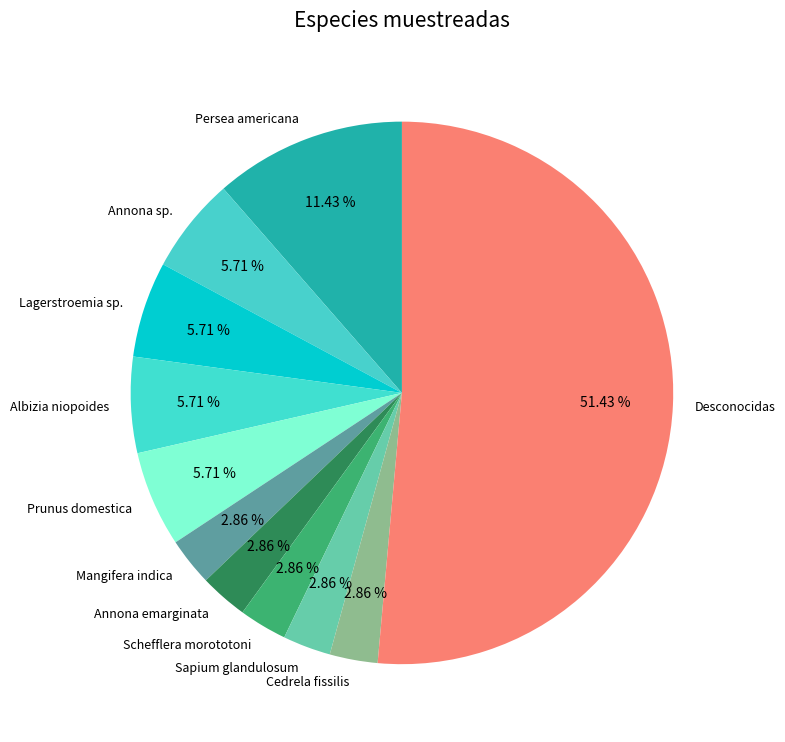

Which slice represents more than half of the pie?

Desconocidas